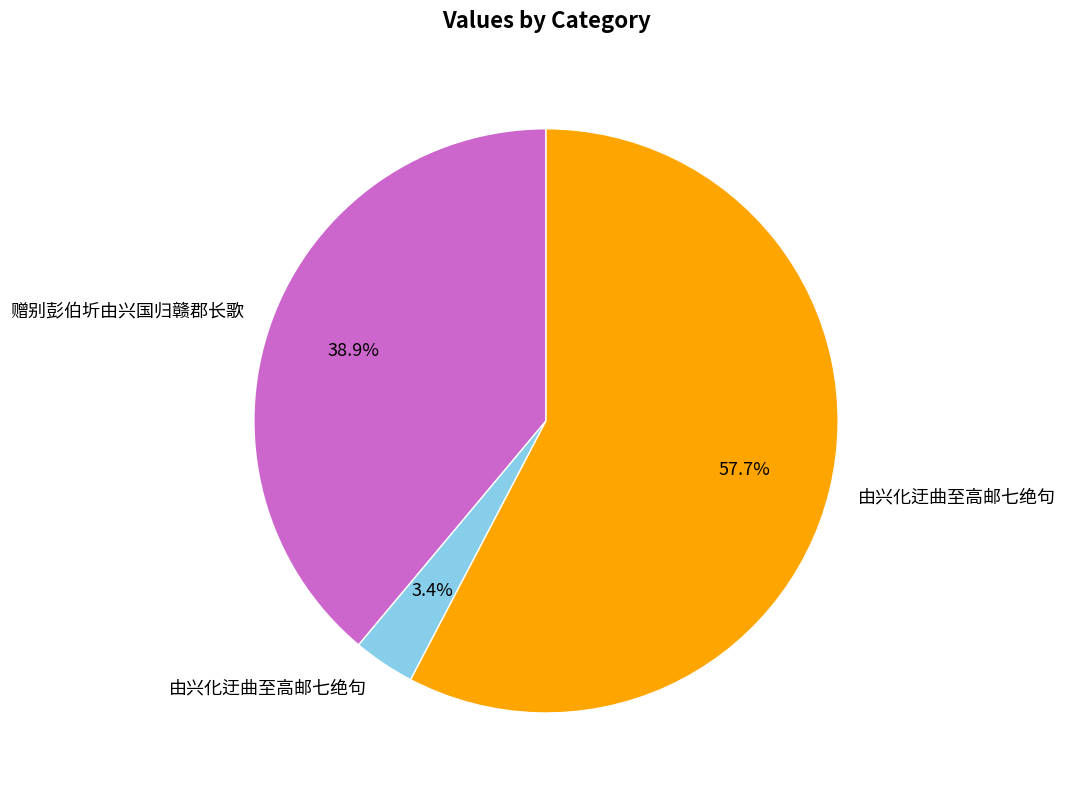

How many segments does this pie chart have?

3